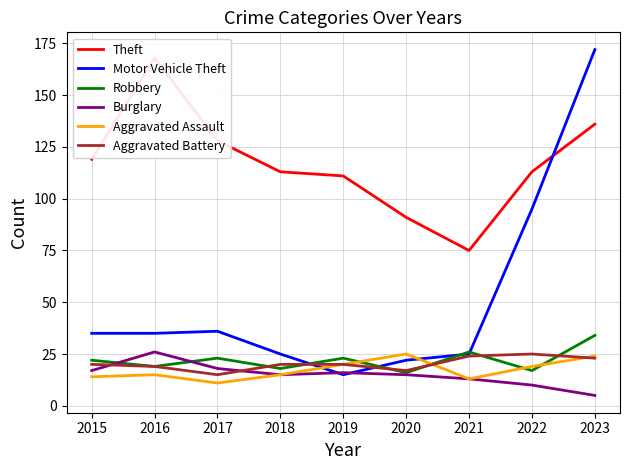

At how many categories does at least one series exceed 95?

7